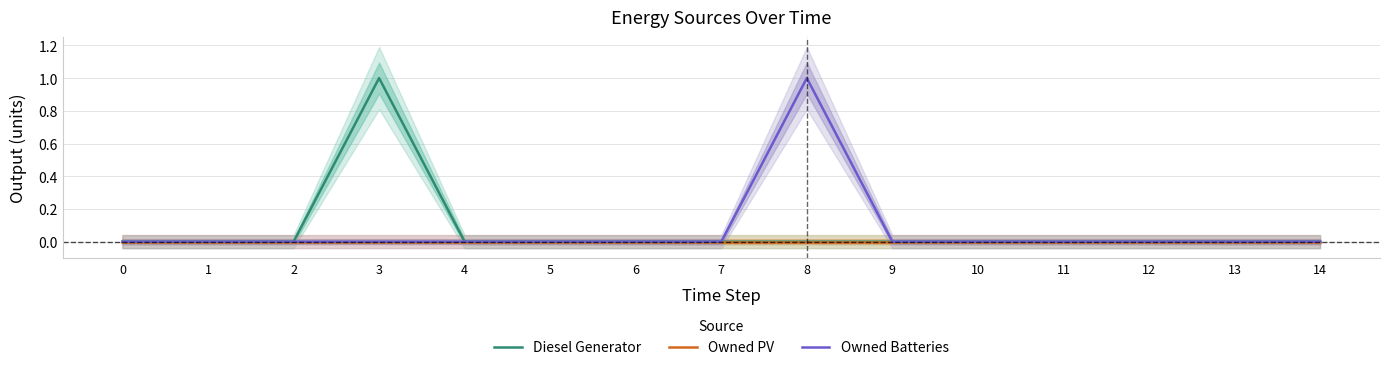

Which series has the largest total across all categories?

Diesel Generator